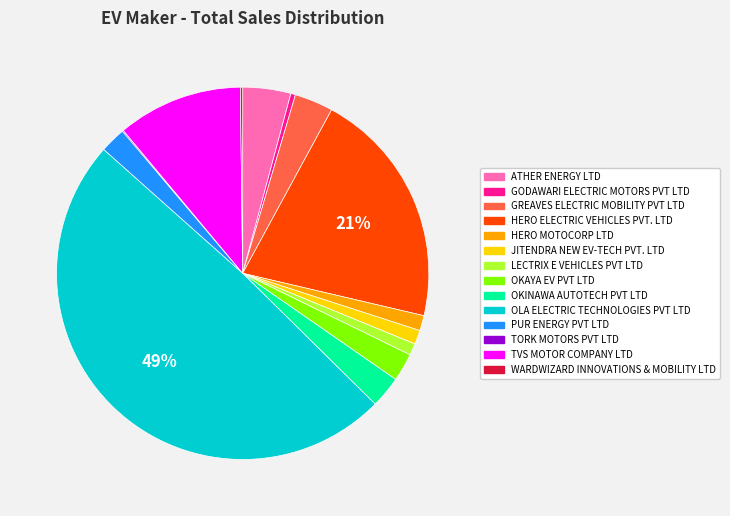

True or false: ATHER ENERGY LTD accounts for 4% of the total.

True